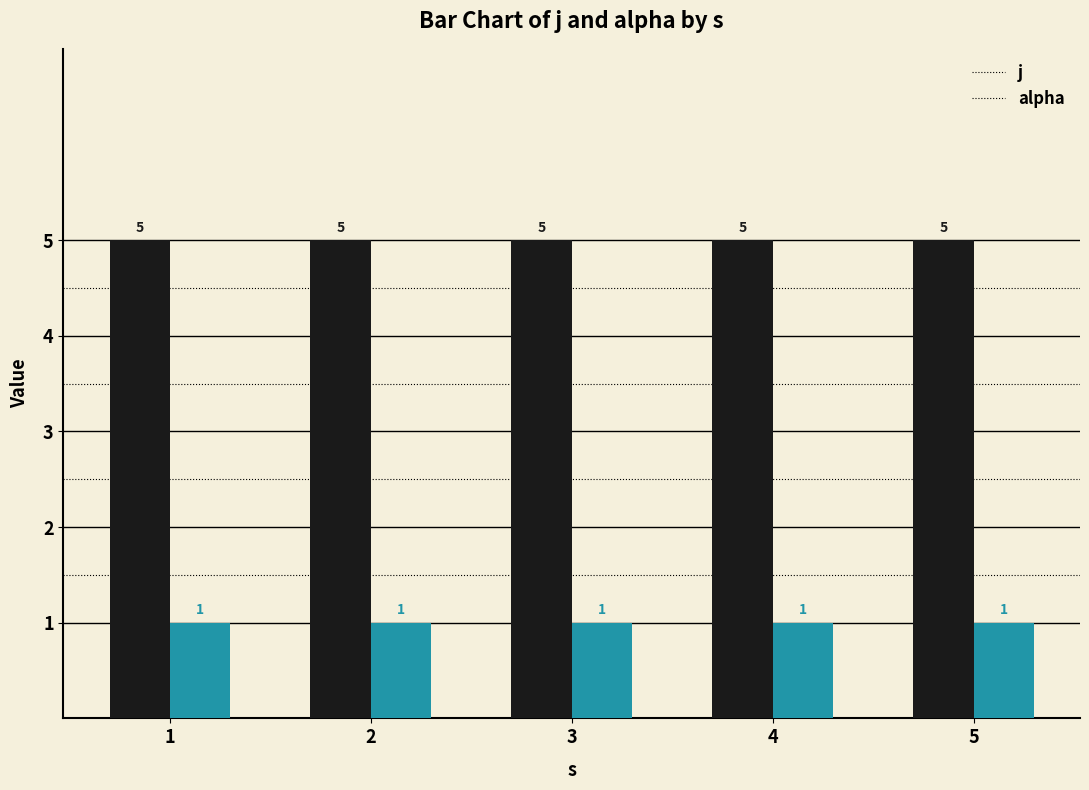

What is the highest value of the alpha series?

1